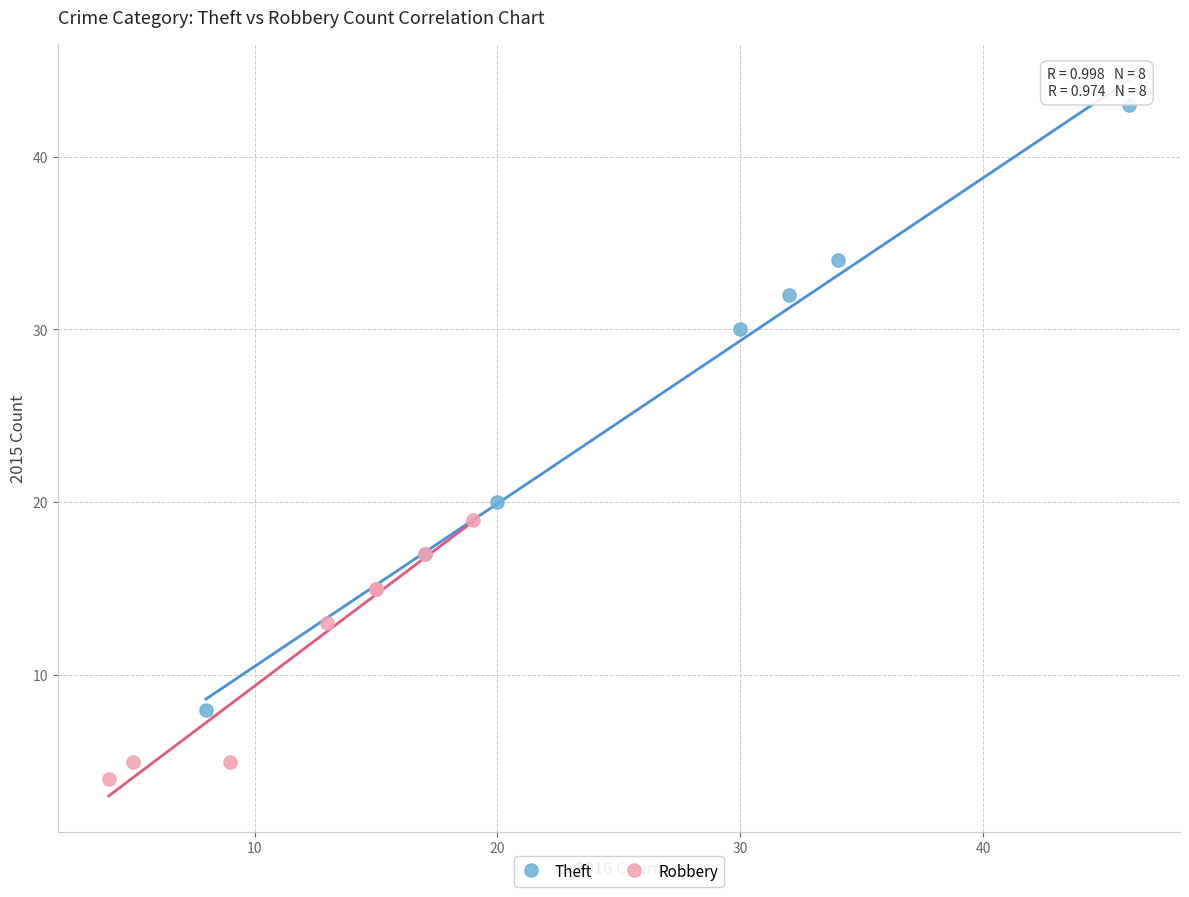

Which series has the widest spread of Y values?

Theft